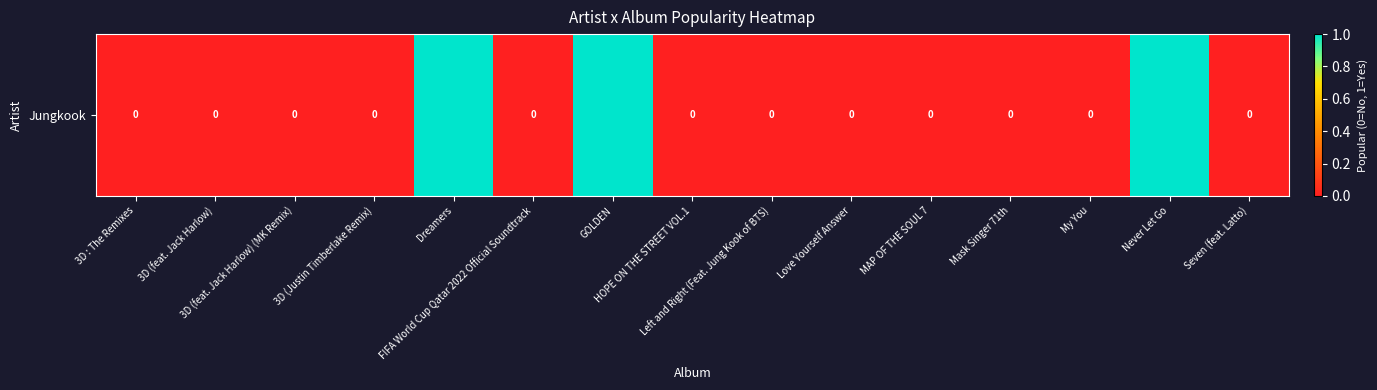

What is the change in value from 3D (Justin Timberlake Remix) to GOLDEN?

+1